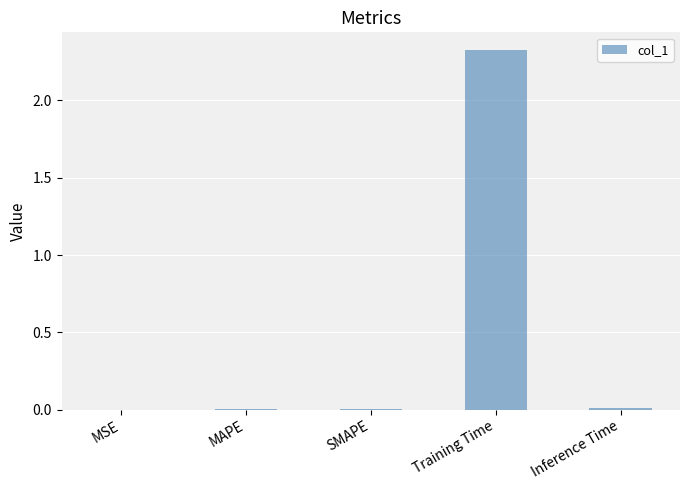

True or false: the data shows 0.0 at SMAPE.

True